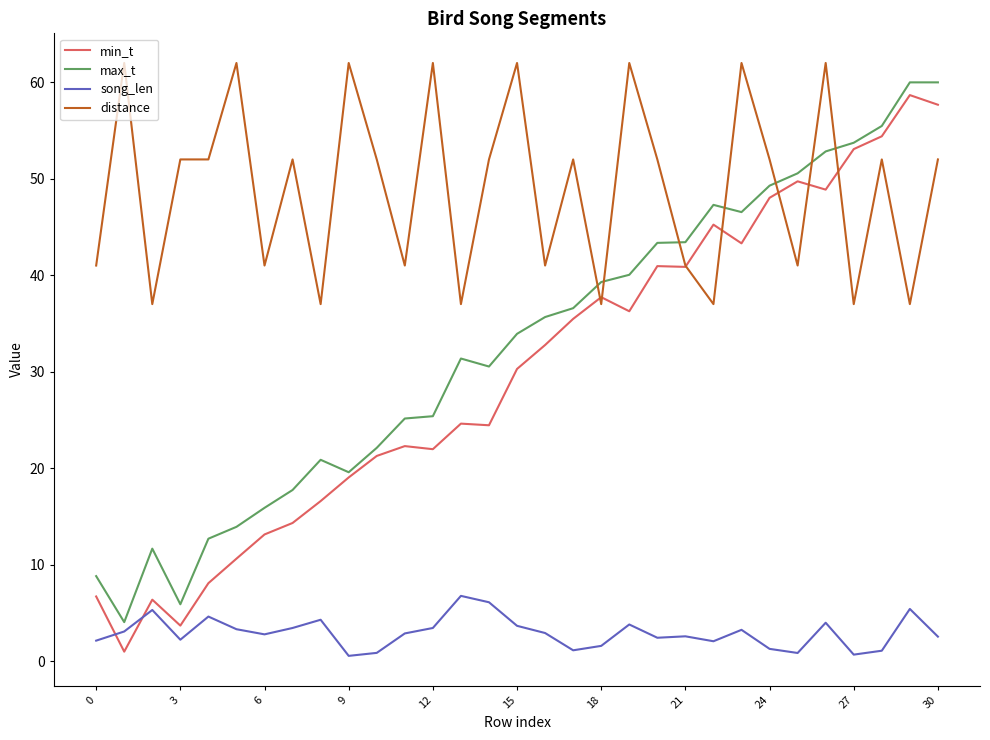

How many times do distance and max_t cross each other?

7